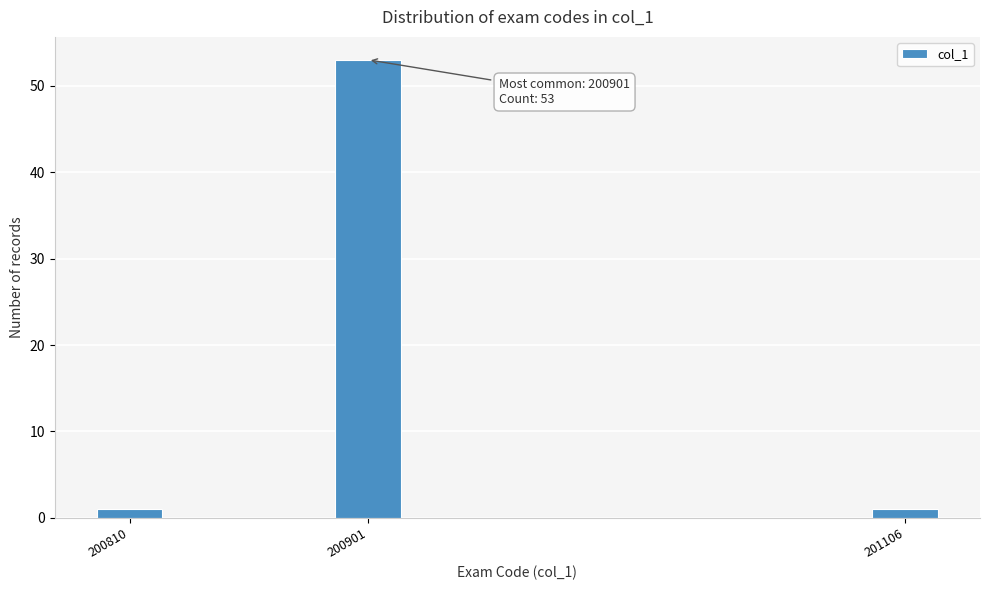

Reading right to left, extract all data points from this chart.

1	53	1